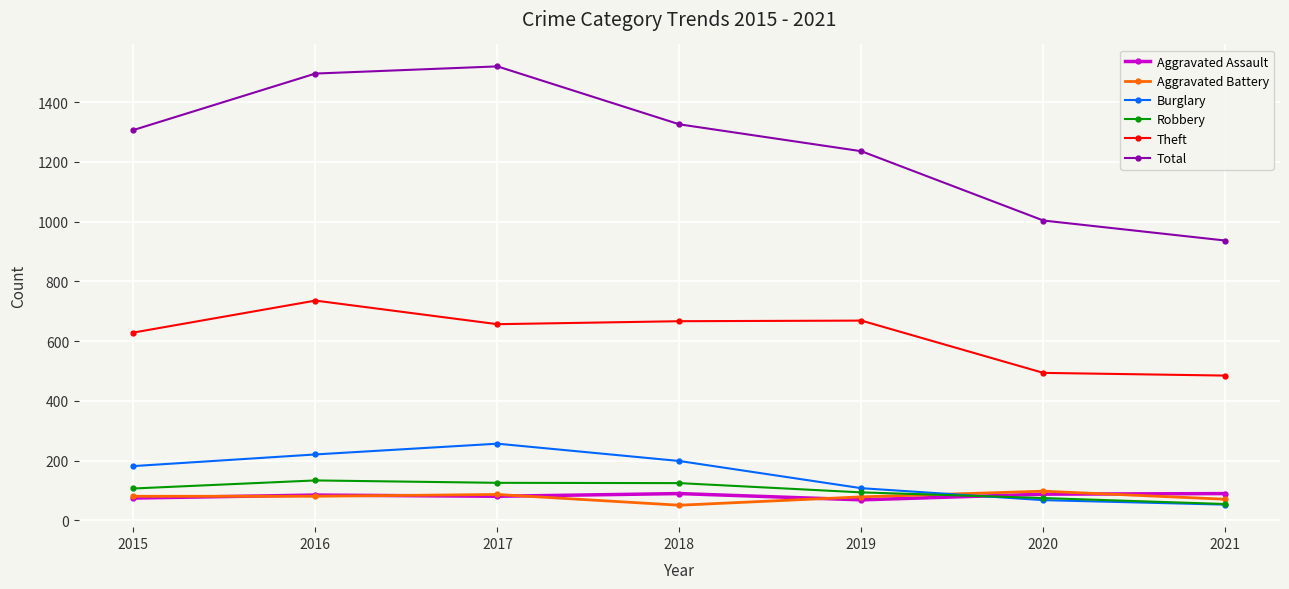

How many series are shown in this chart?

6